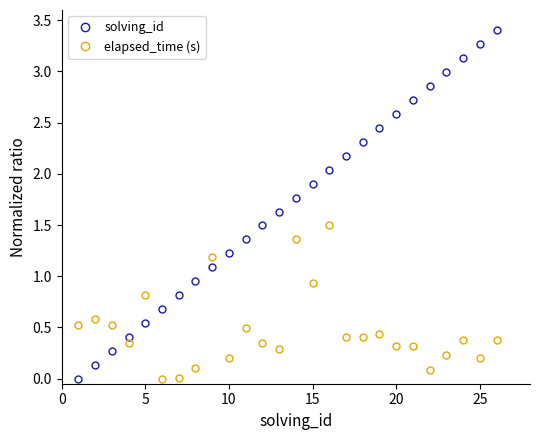

What is the value of the elapsed_time (s) point at the 25th from the left?

0.2